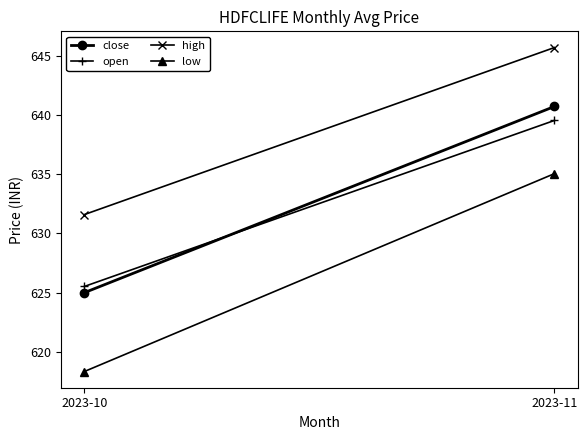

How many data points in open are above 639?

1